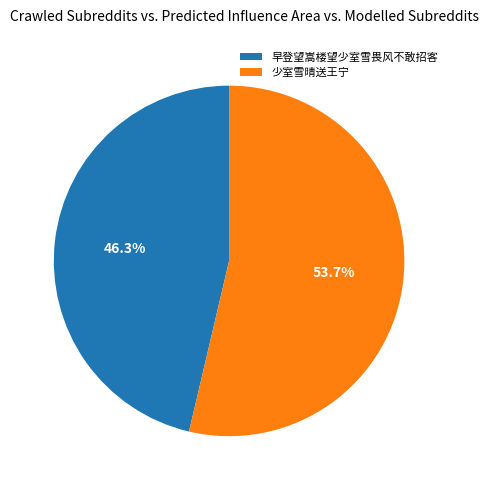

How many slices are in this pie chart?

2